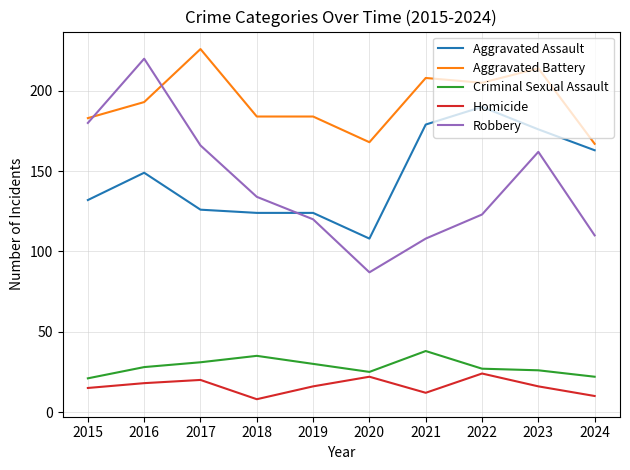

What is the difference between the maximum and minimum values in the Robbery series?

133